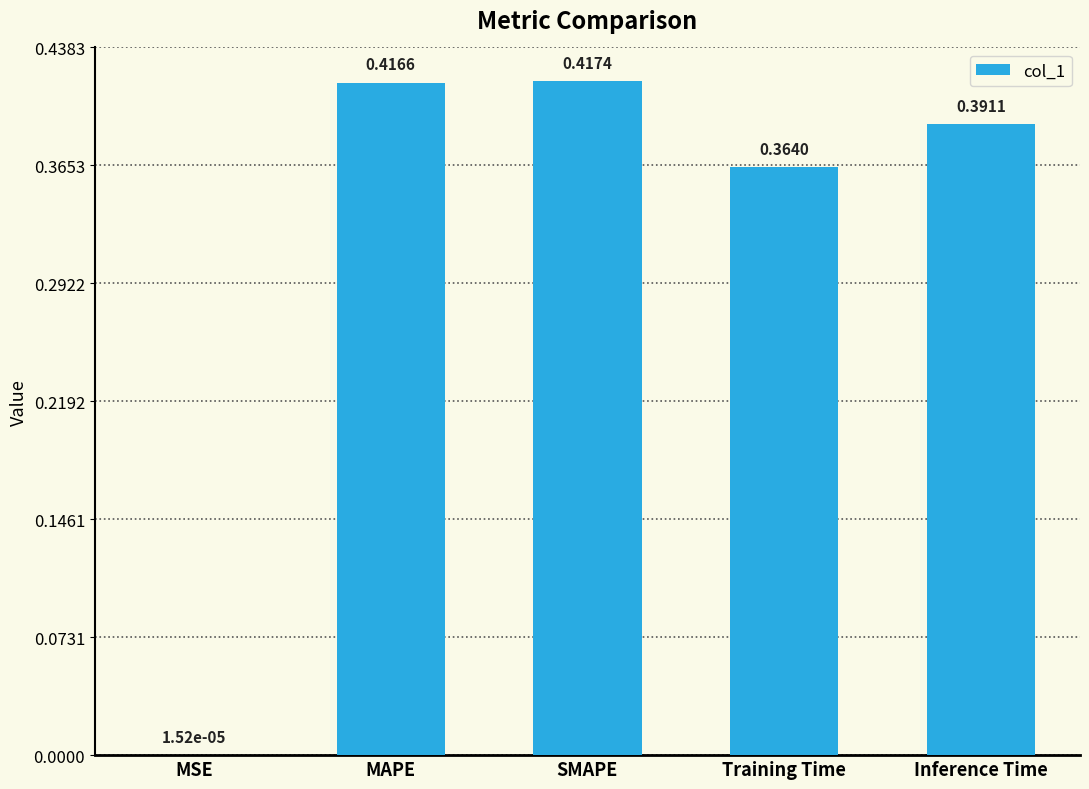

Which has a higher value, Training Time or SMAPE?

SMAPE